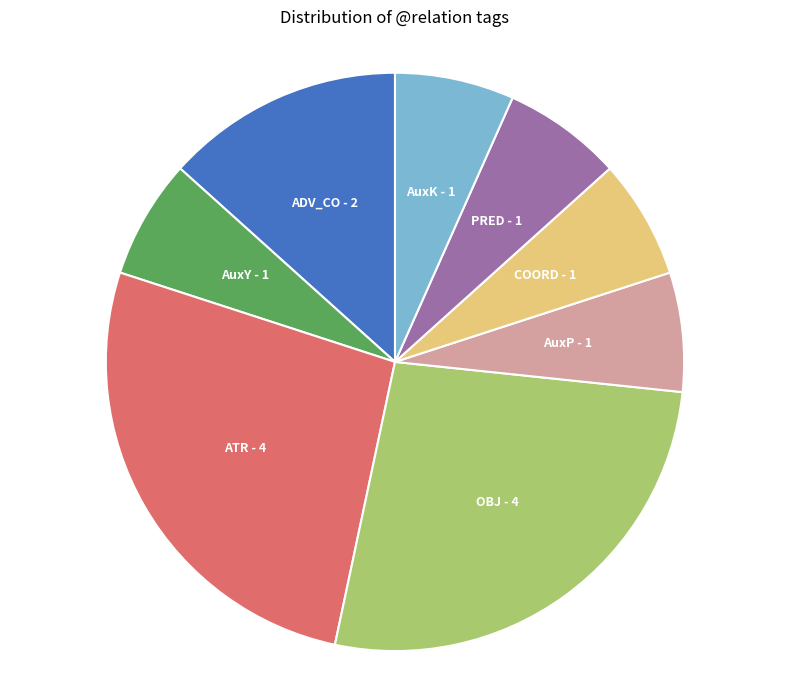

How many segments does this pie chart have?

8